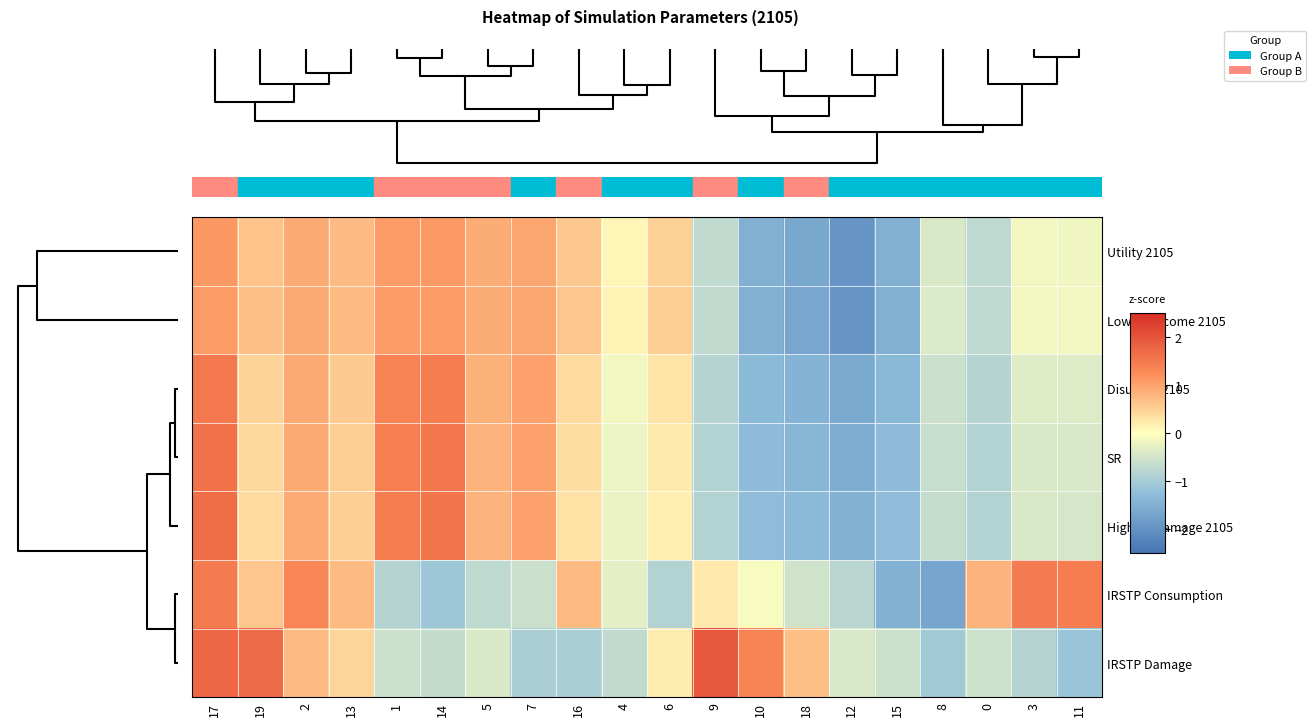

At how many categories does at least one series exceed -1?

20